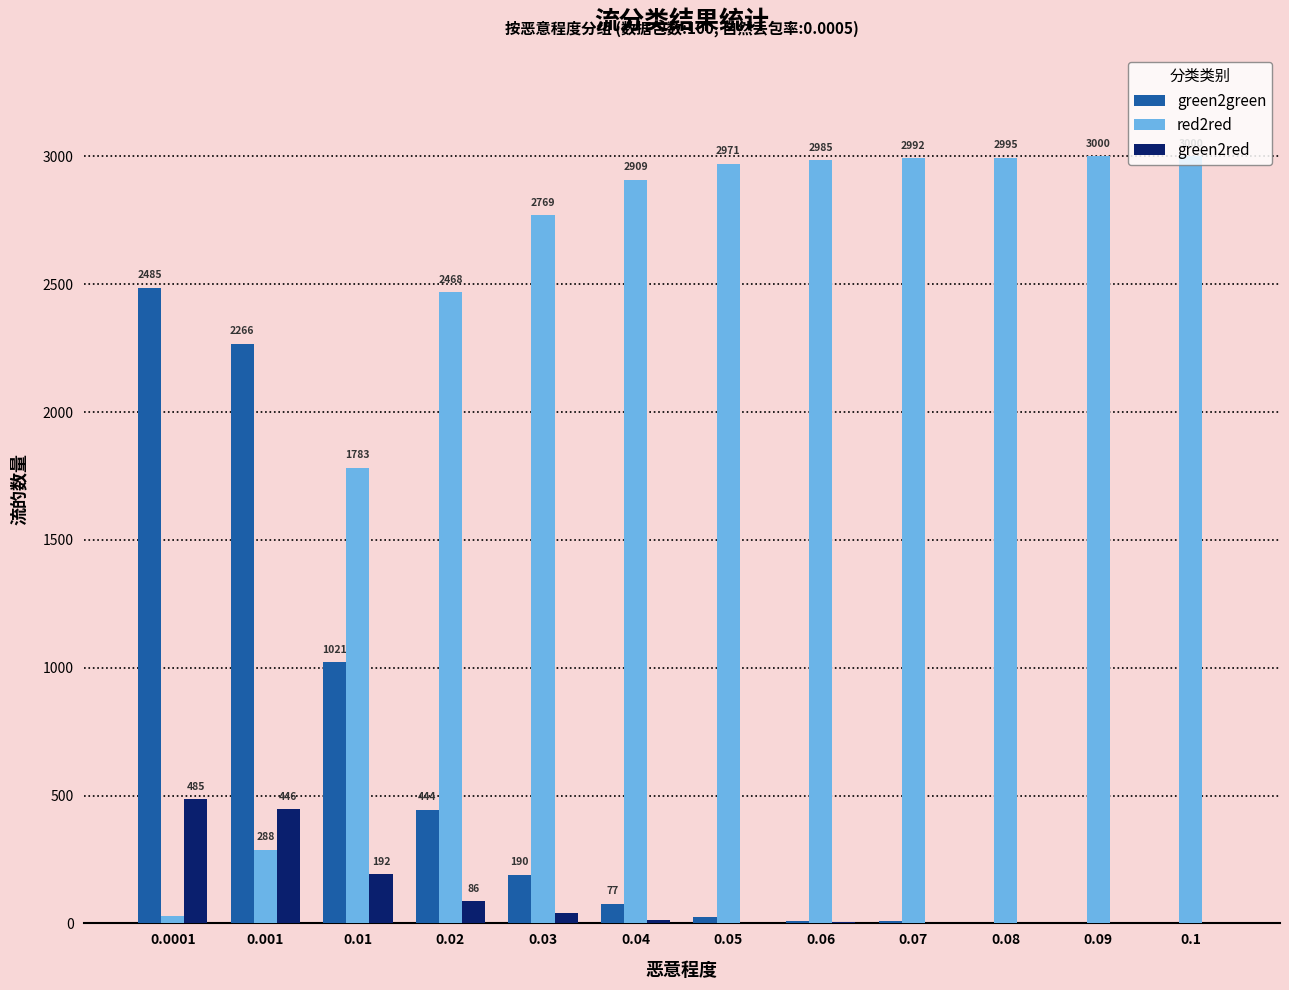

How many series are shown in this chart?

3